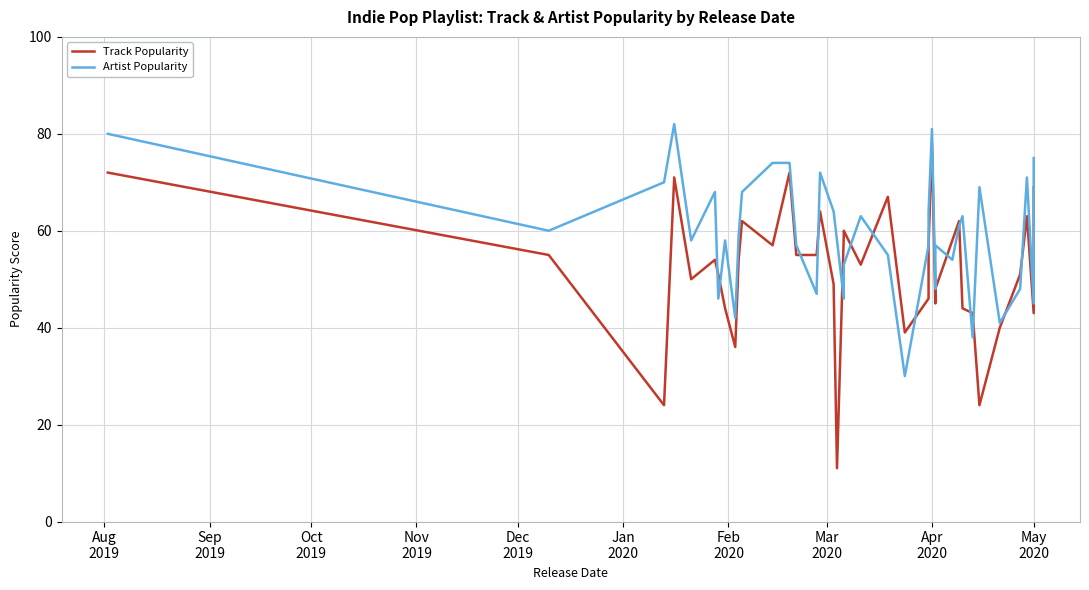

Rank the series by their maximum value, from highest to lowest.

Artist Popularity, Track Popularity